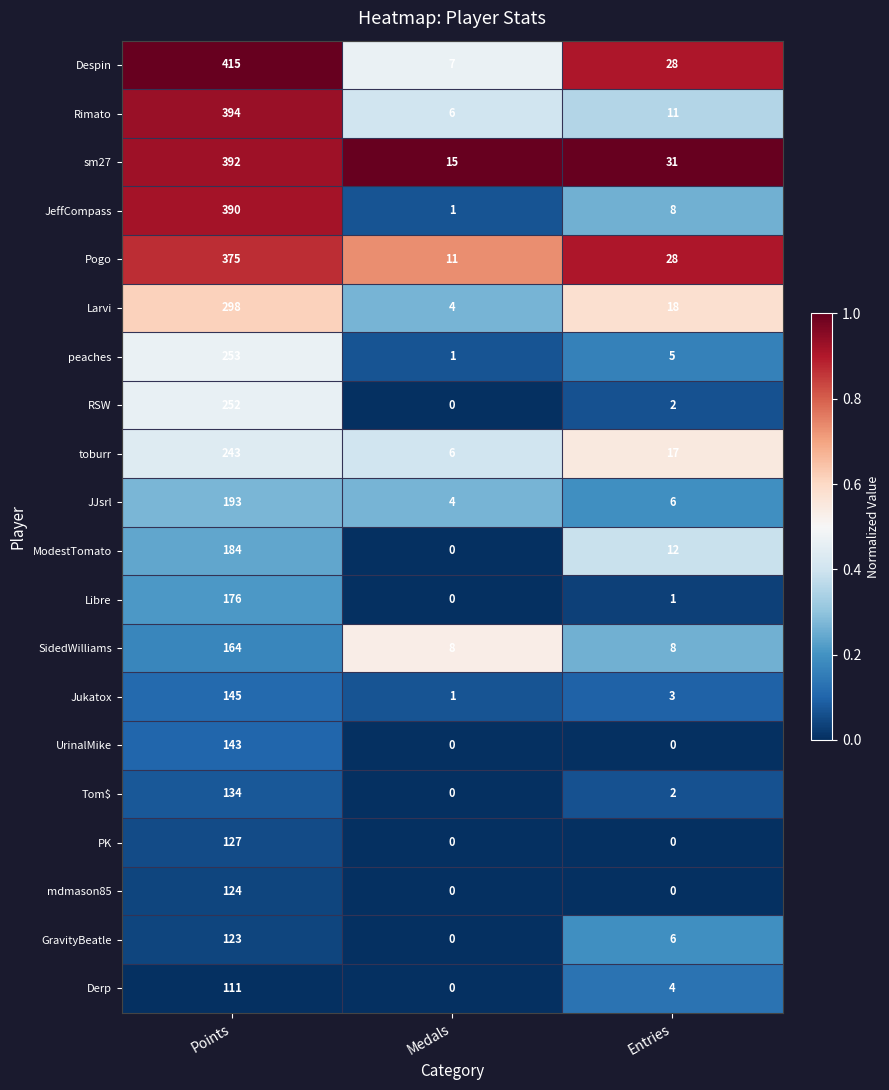

The Rimato series shows 617 at Points. True or false?

False